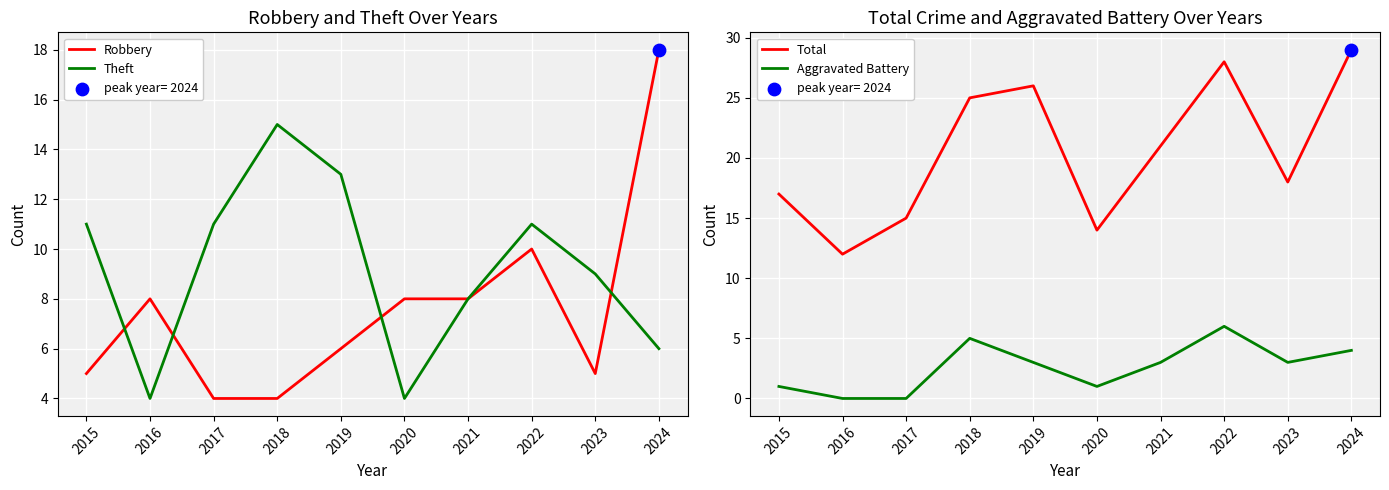

Is the value of Total at 2024 greater than the value of Aggravated Battery at 2016?

Yes